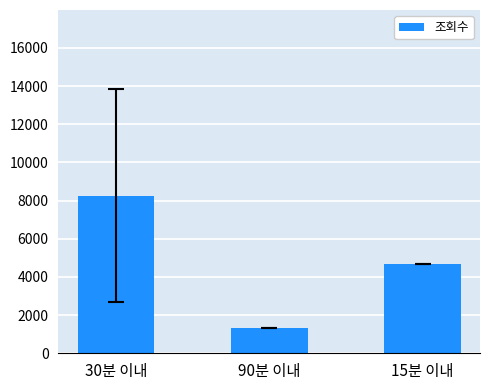

Where is the data nearest to the value 4778?

15분 이내